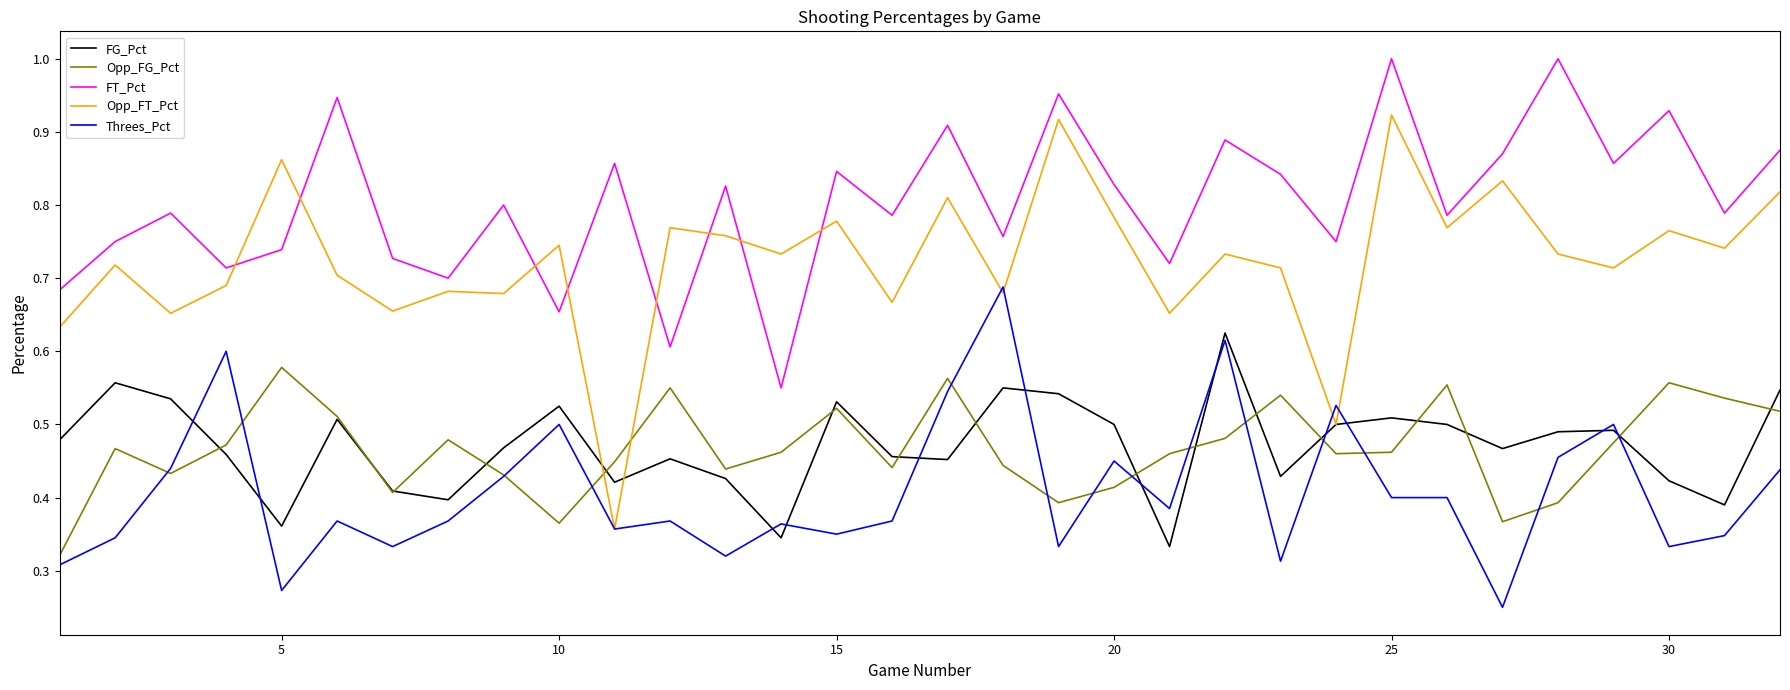

In Opp_FG_Pct, how many points are higher than both neighbors (excluding endpoints)?

9